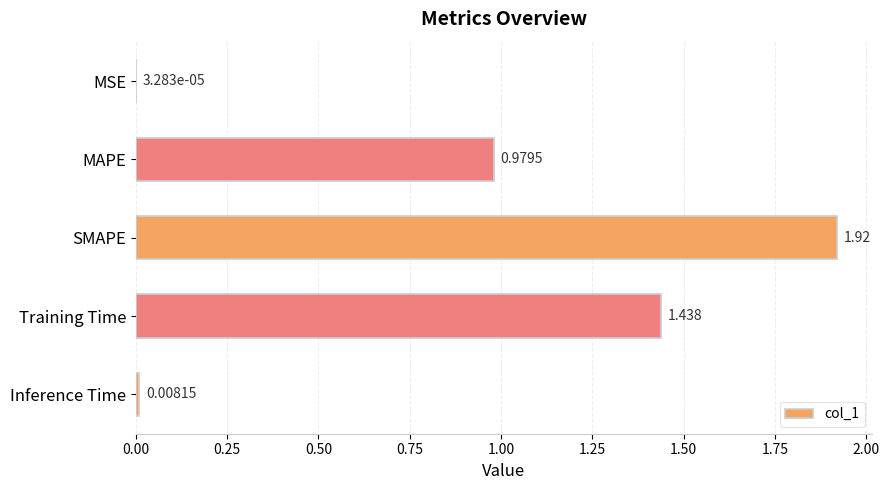

Which has a higher value, Inference Time or MSE?

Inference Time